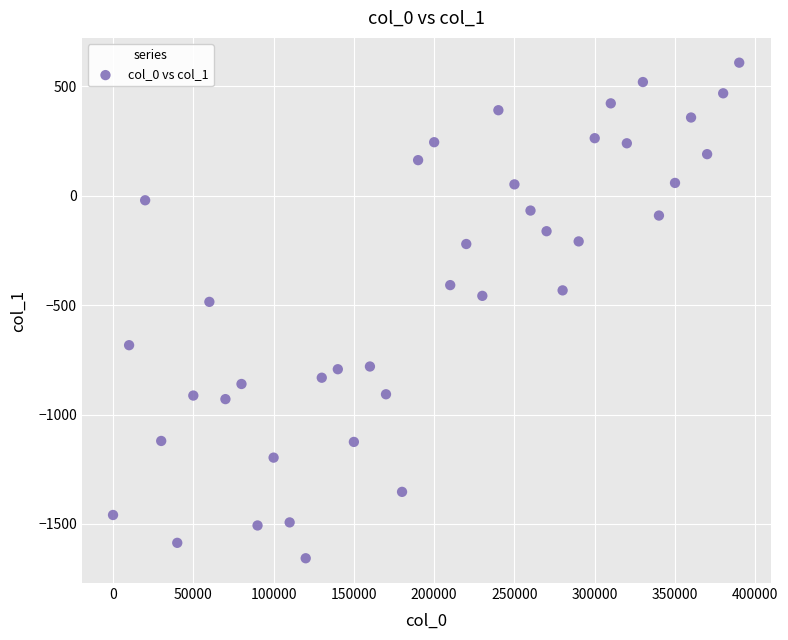

What is the range of Y values (max minus min)?

2265.5